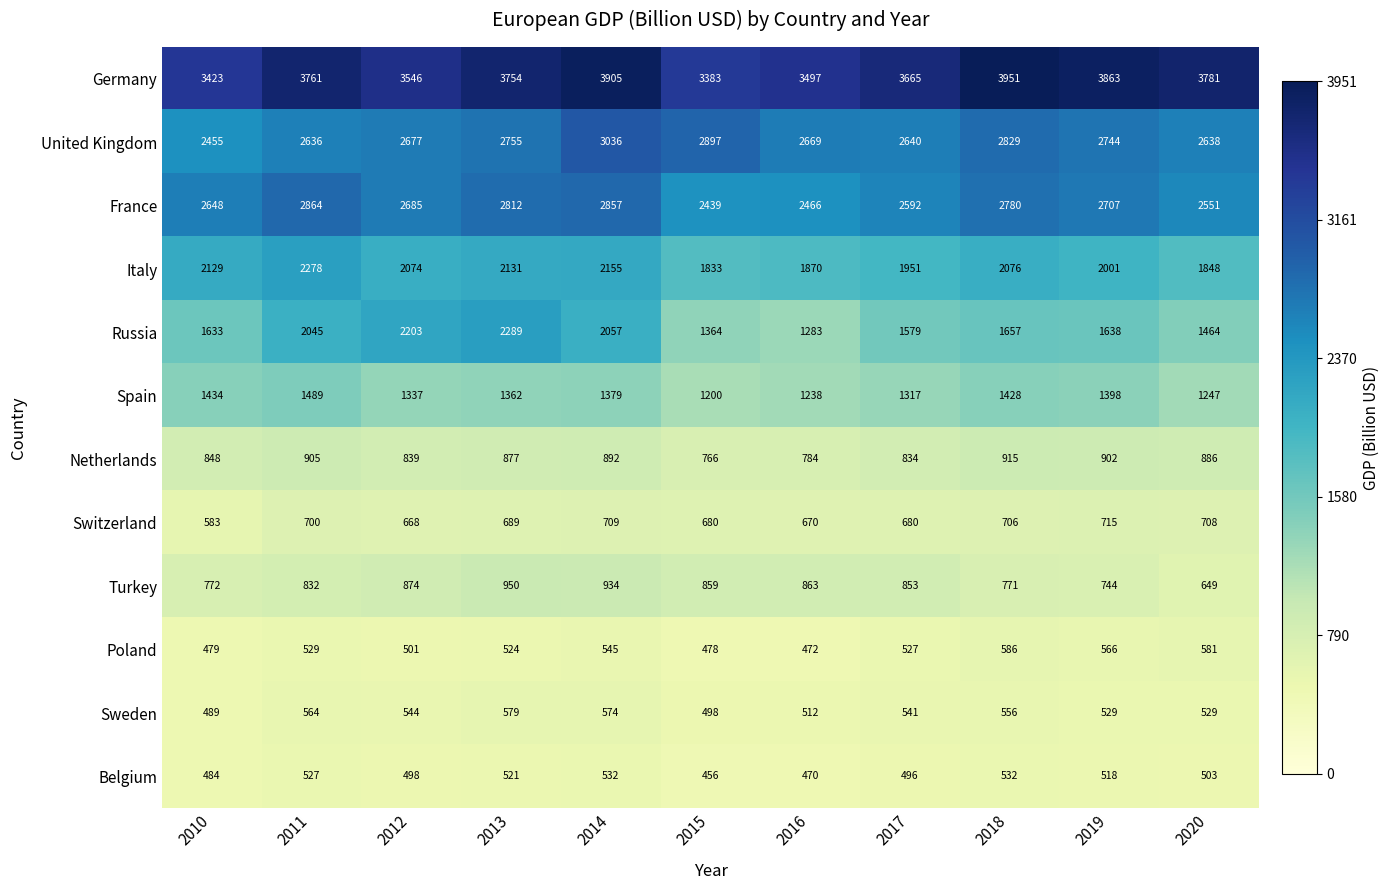

Is it true that Russia equals 1464 at 2020?

True